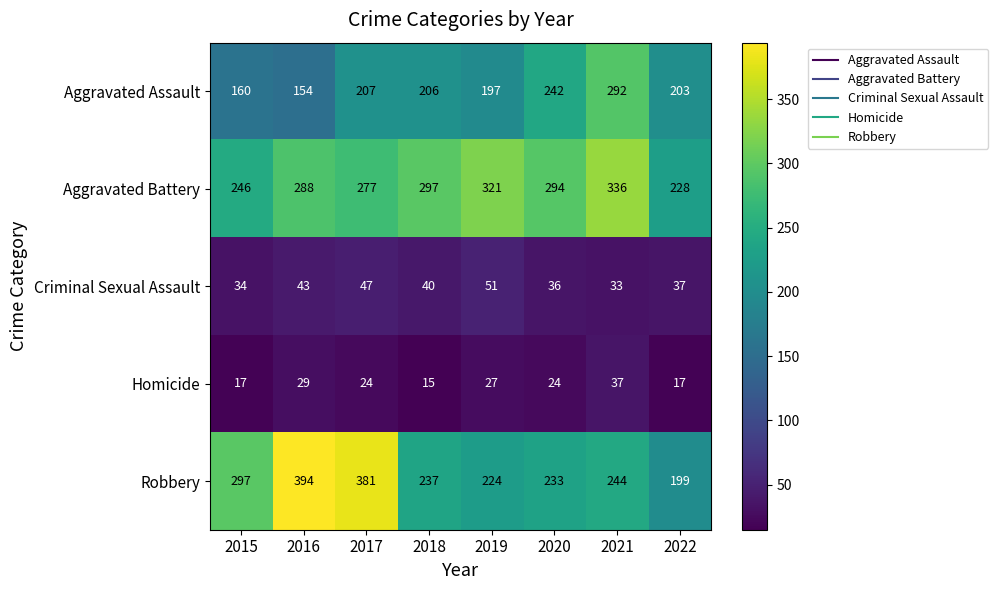

What is the difference between the maximum and minimum values in the Criminal Sexual Assault series?

18